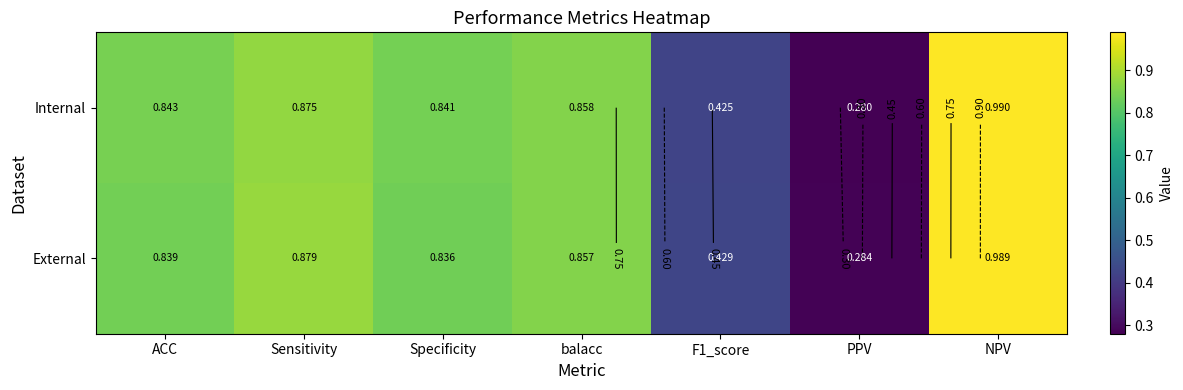

Which has a higher value, PPV or F1_score?

F1_score